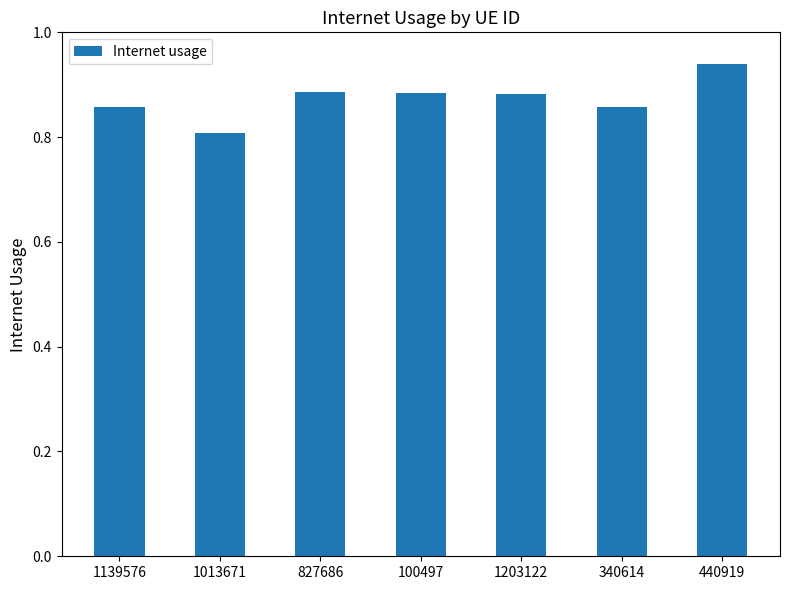

Are the bars horizontal?

No